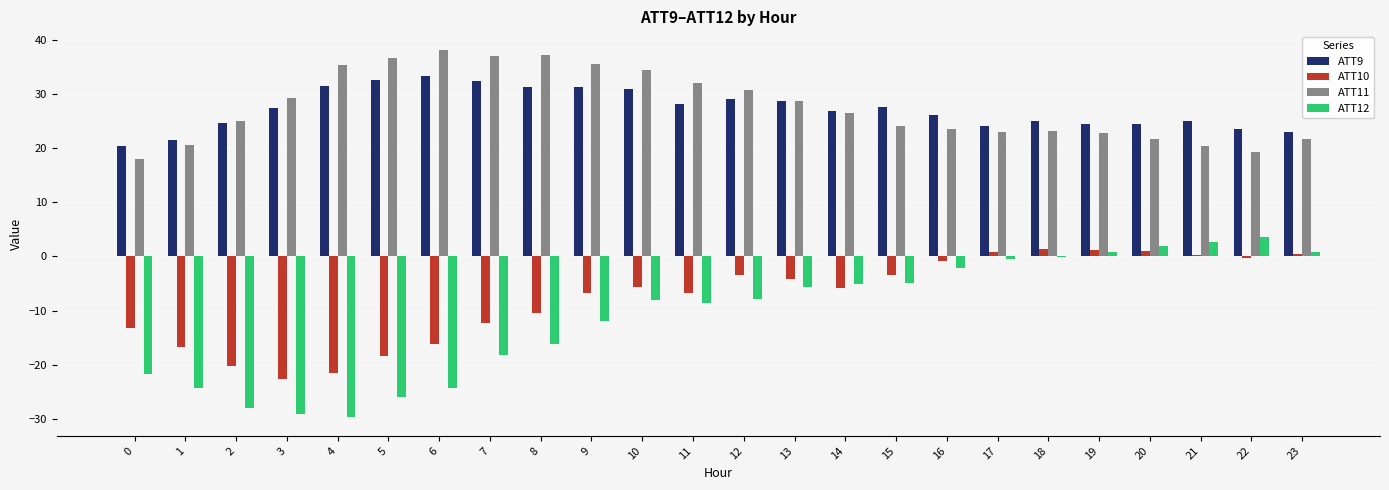

What is the sum of all ATT12 values?

-262.2